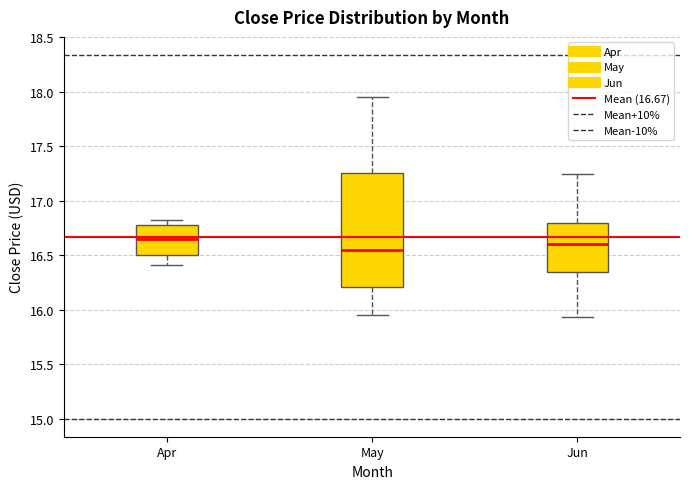

Reading left to right, read every box against the y-axis: the position of its median line, the range the box covers, and the ends of its whiskers. The values are not printed on the chart, so give them approximately, as read against the axis.

Apr: median 16.65, box 16.50 to 16.80, whiskers 16.40 to 16.80 (just above the box's upper edge)
May: median 16.55, box 16.20 to 17.25, whiskers 15.95 to 17.95
Jun: median 16.60, box 16.35 to 16.80, whiskers 15.95 to 17.25